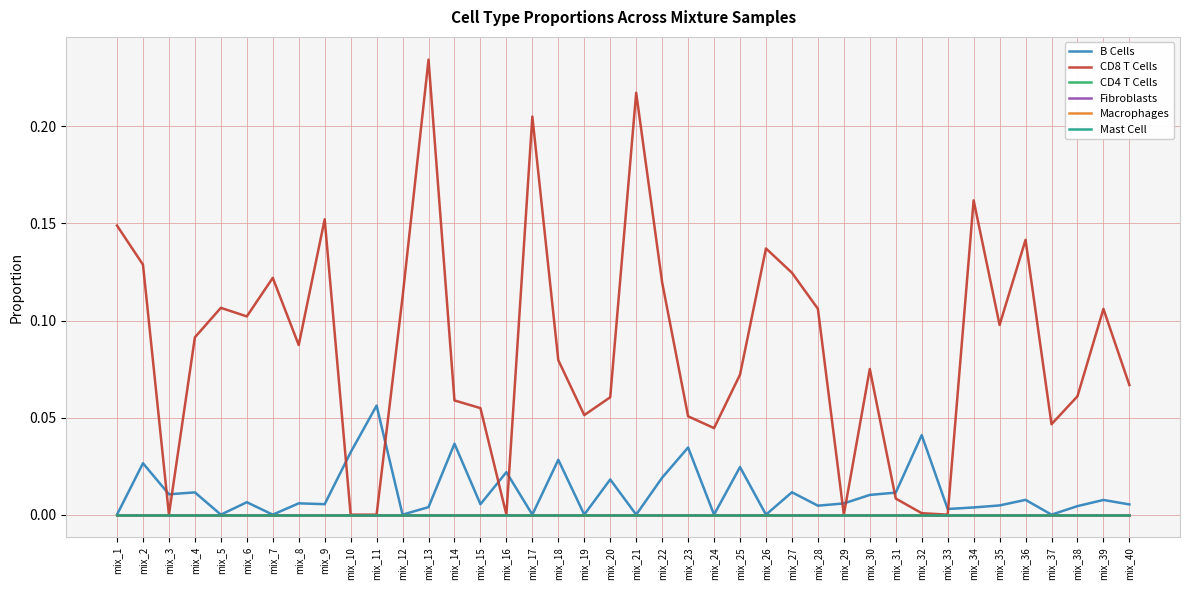

Does the chart have visible grid lines?

Yes